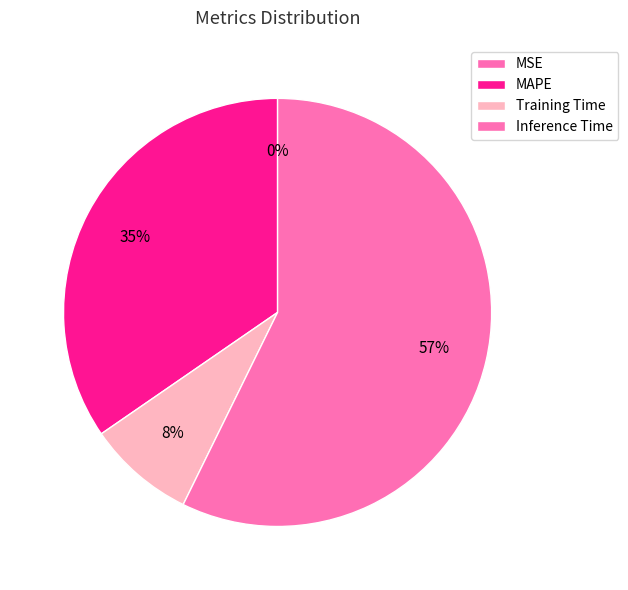

To the nearest percent, what is the combined percentage of Training Time and MAPE?

43%